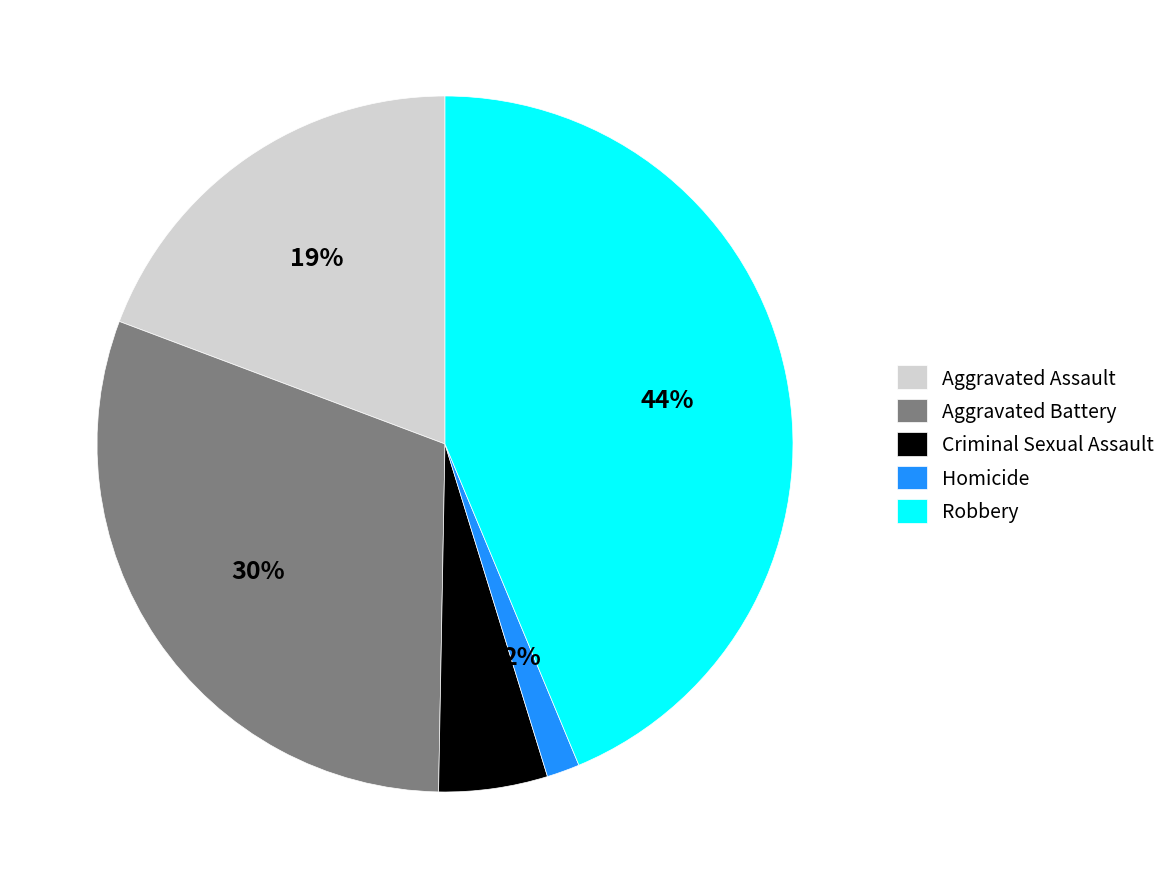

Combined, do Aggravated Battery and Criminal Sexual Assault account for over 50%?

No